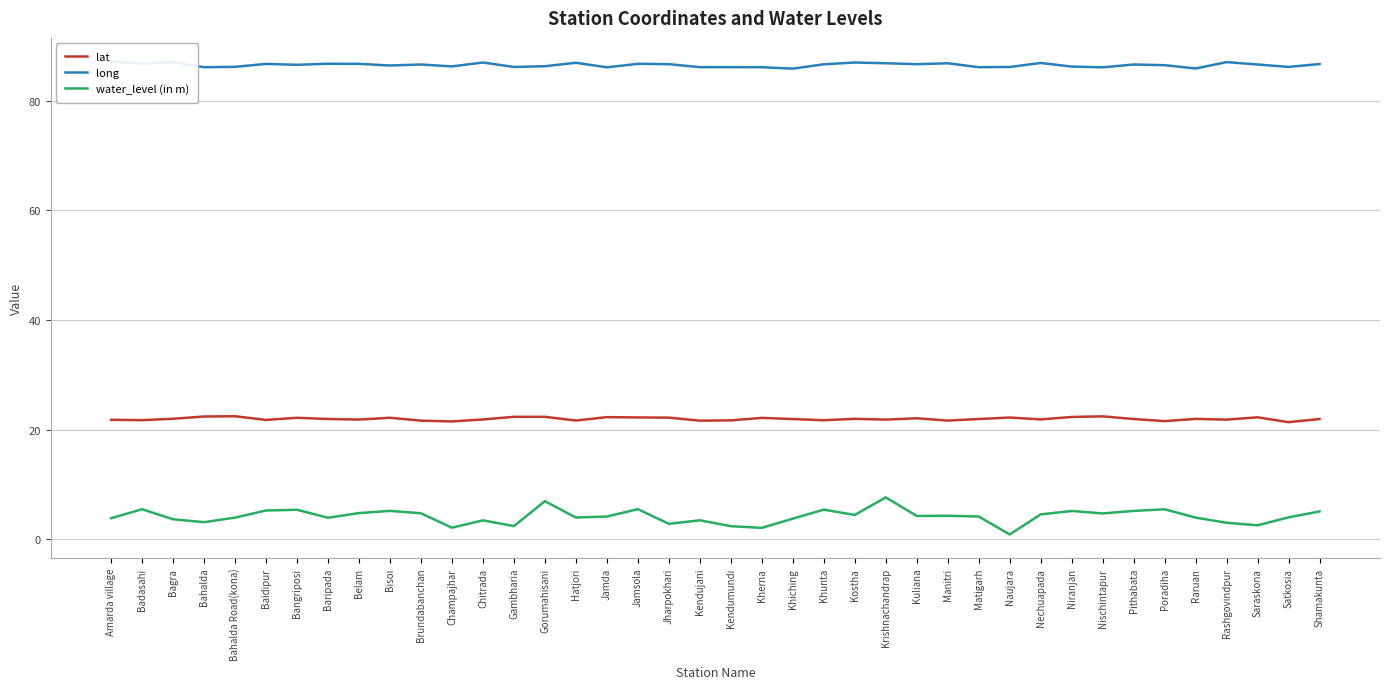

True or false: lat and water_level (in m) intersect in this chart.

False